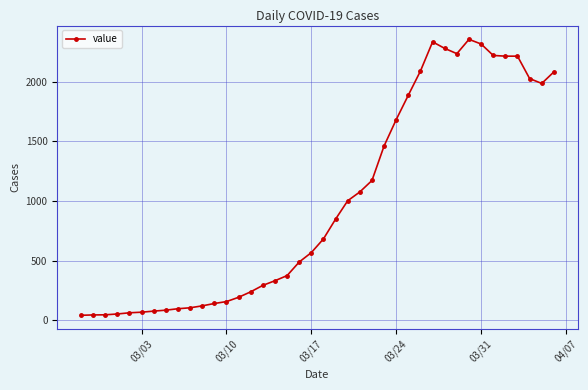

What is the greatest value displayed?

2356